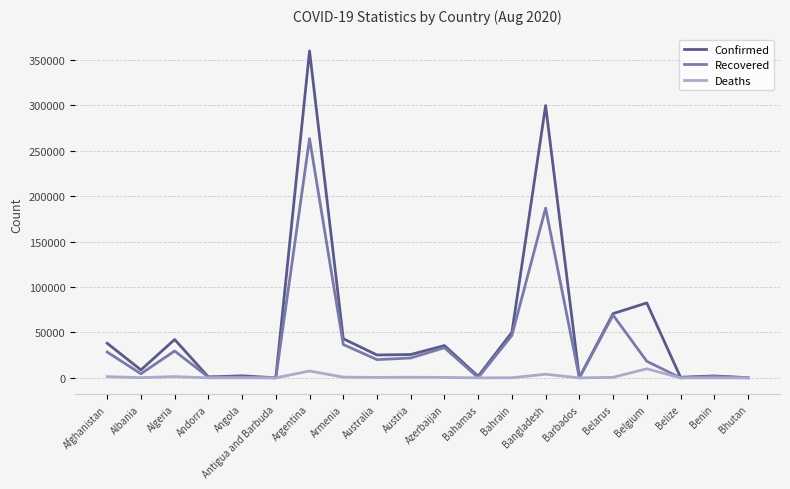

How many lines are shown in the chart?

3